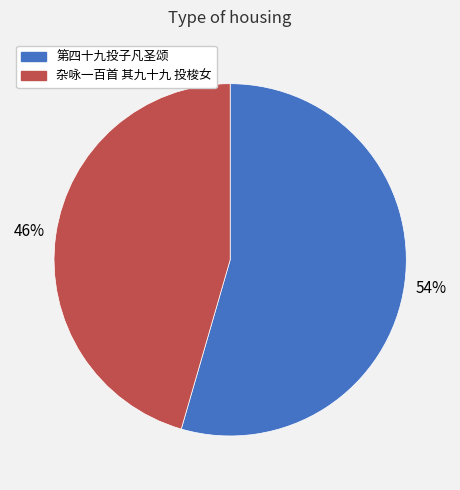

Combined, do 杂咏一百首 其九十九 投梭女 and 第四十九投子凡圣颂 account for over 50%?

Yes